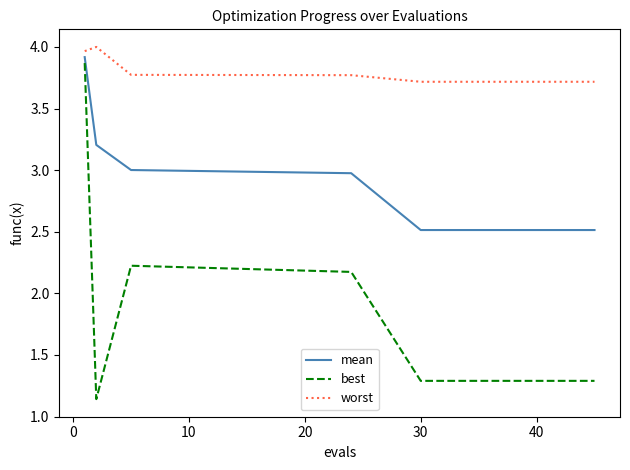

True or false: best and worst cross at least once.

False